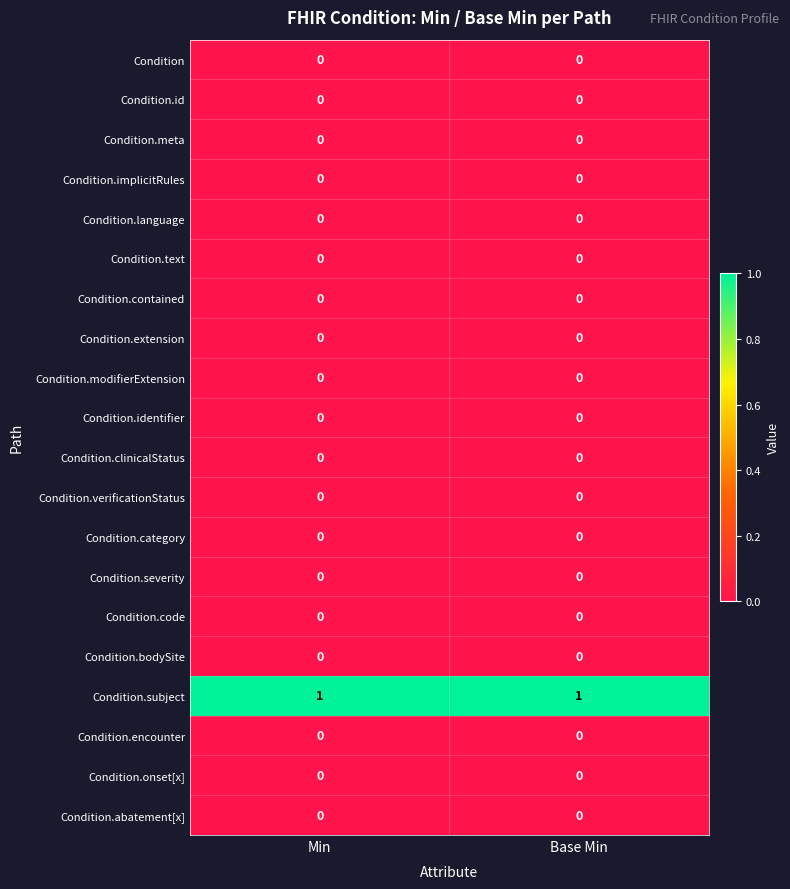

Which series has the largest total across all categories?

Condition.subject